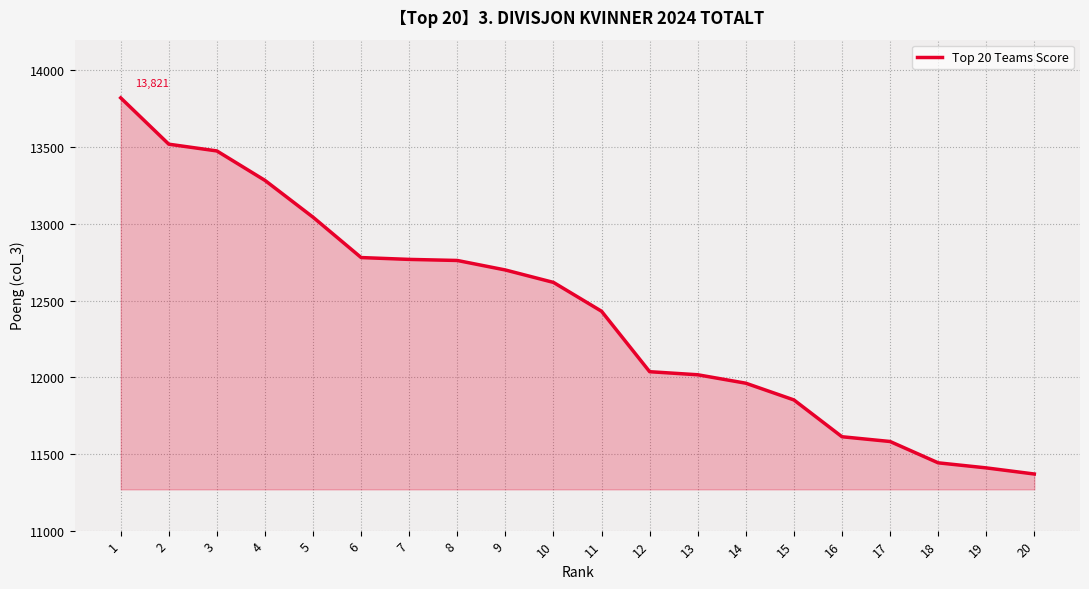

What is the greatest value displayed?

13821